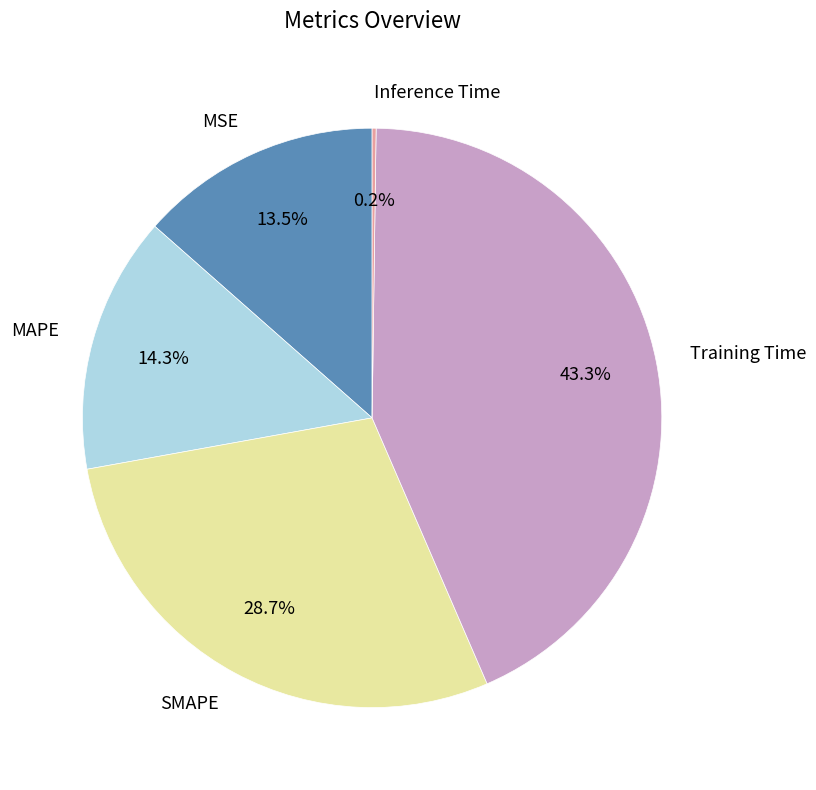

Do SMAPE and MSE together represent more than half of the pie?

No